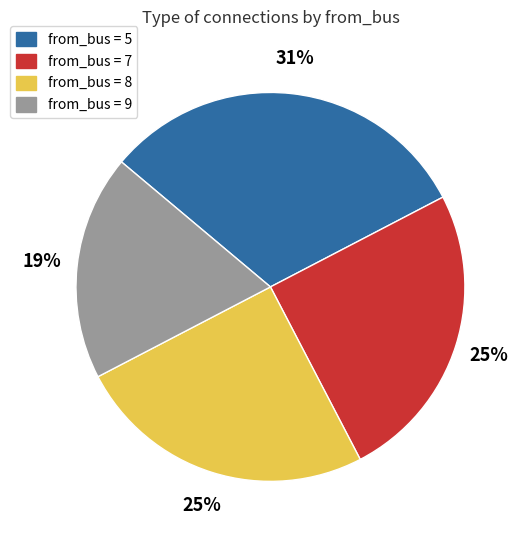

What percentage is the from_bus = 5 slice, to the nearest percent?

31%